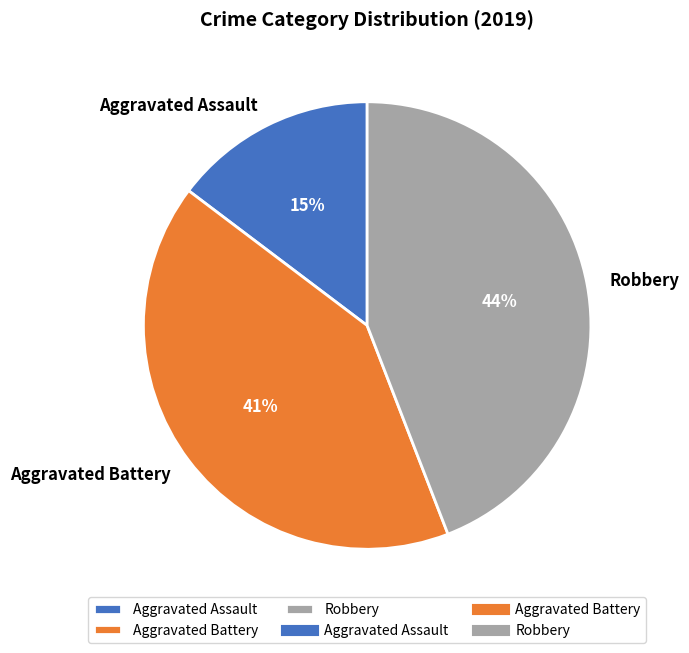

What is the largest slice in the pie chart?

Robbery